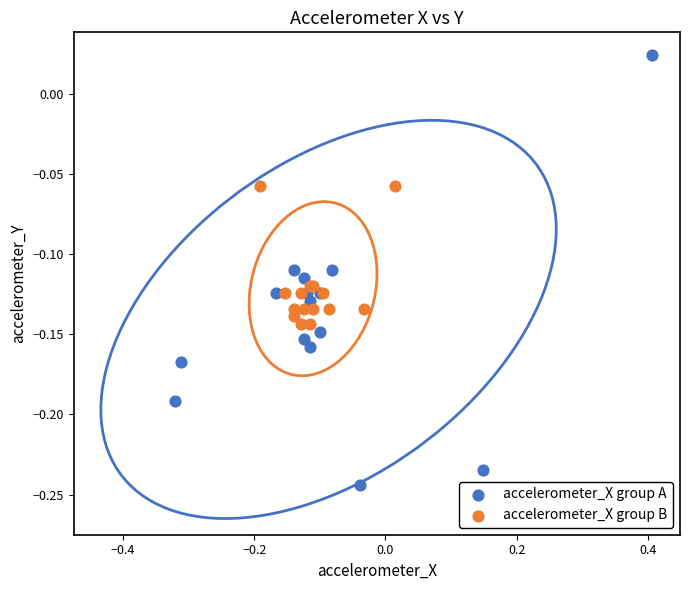

Which series contains the lowest Y value?

accelerometer_X group A